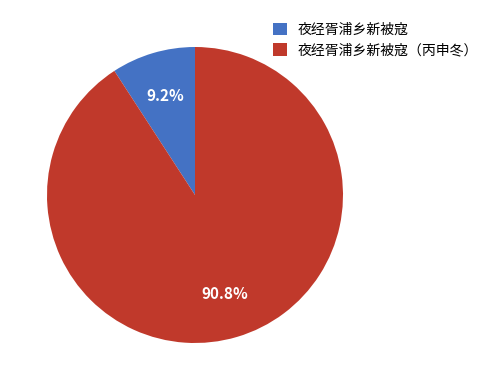

Which slice represents more than half of the pie?

夜经胥浦乡新被寇（丙申冬）